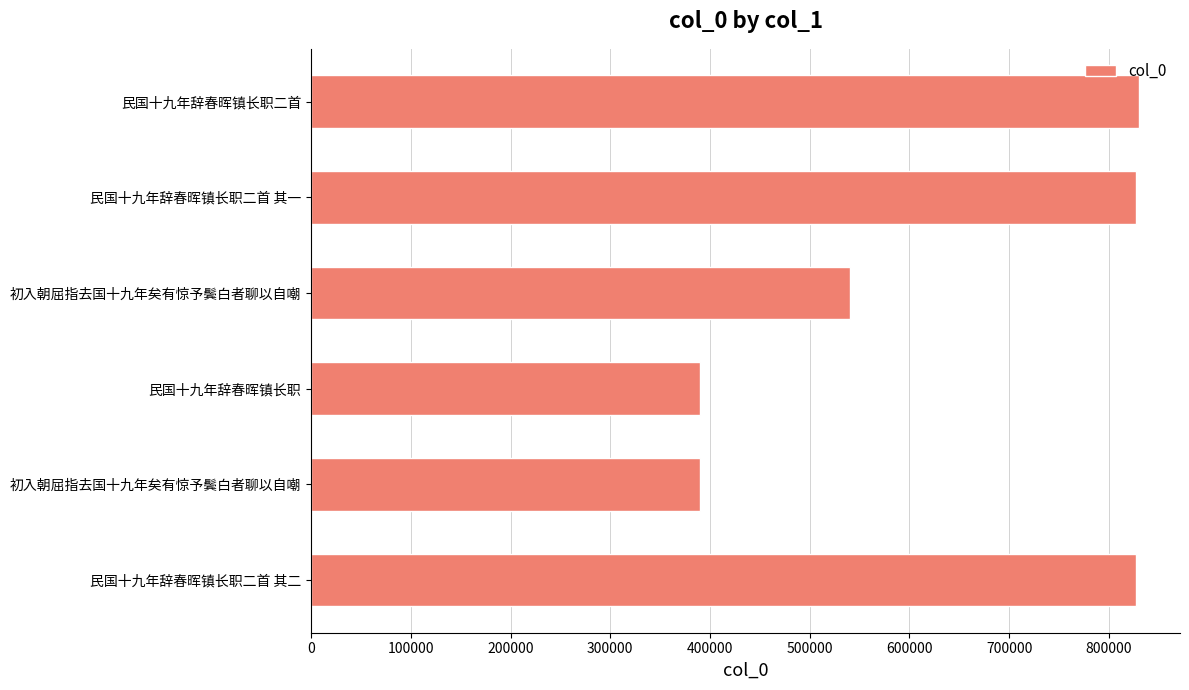

How many data points does each series have?

6